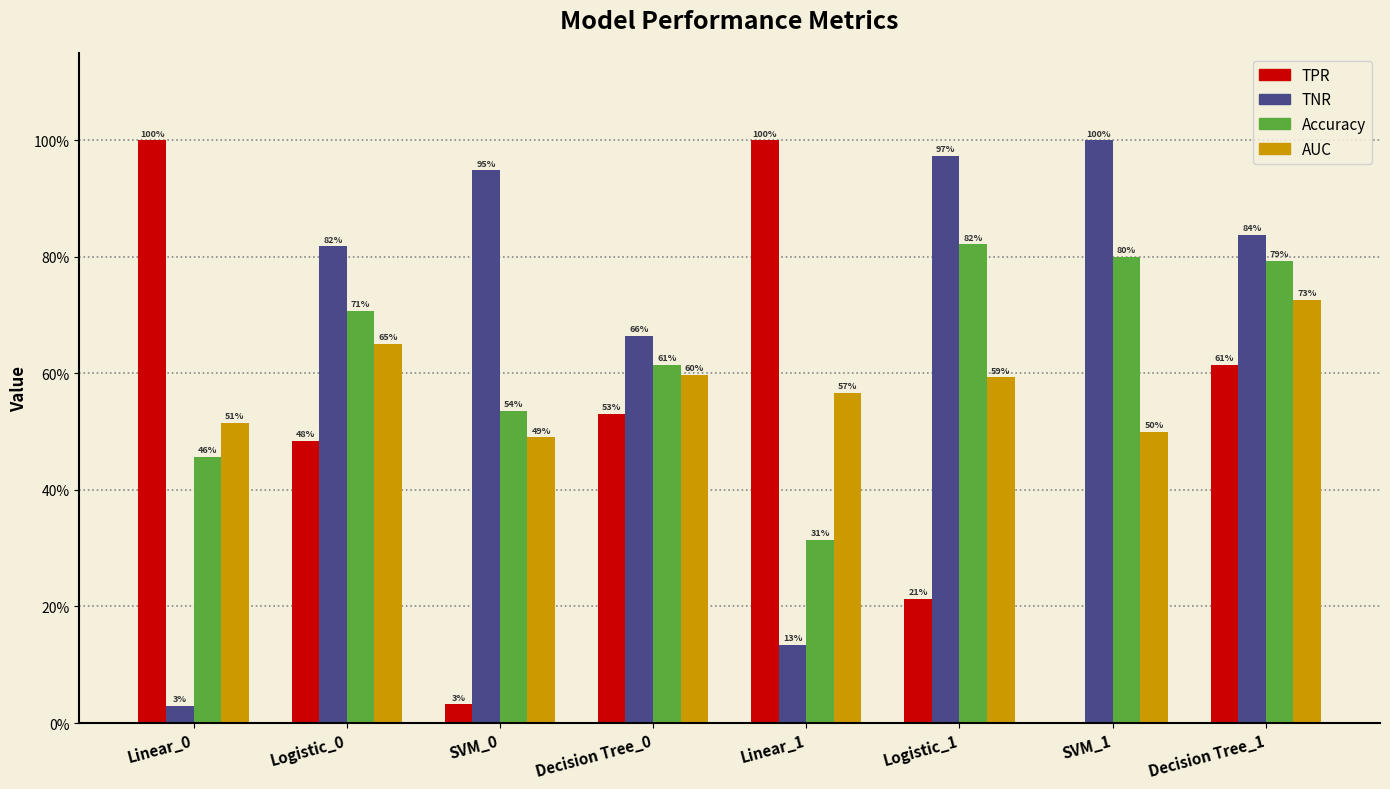

What is the approximate value of AUC at Linear_0?

0.5